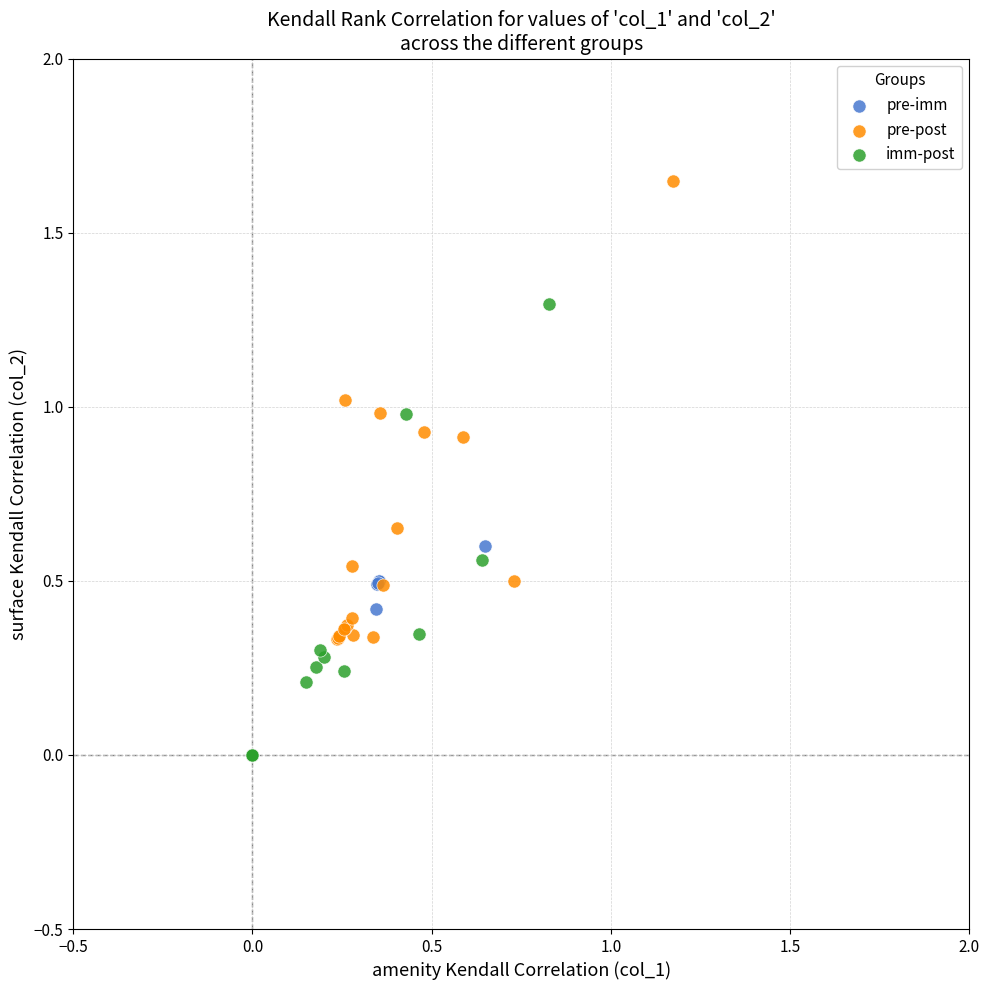

Which series contains the lowest Y value?

imm-post